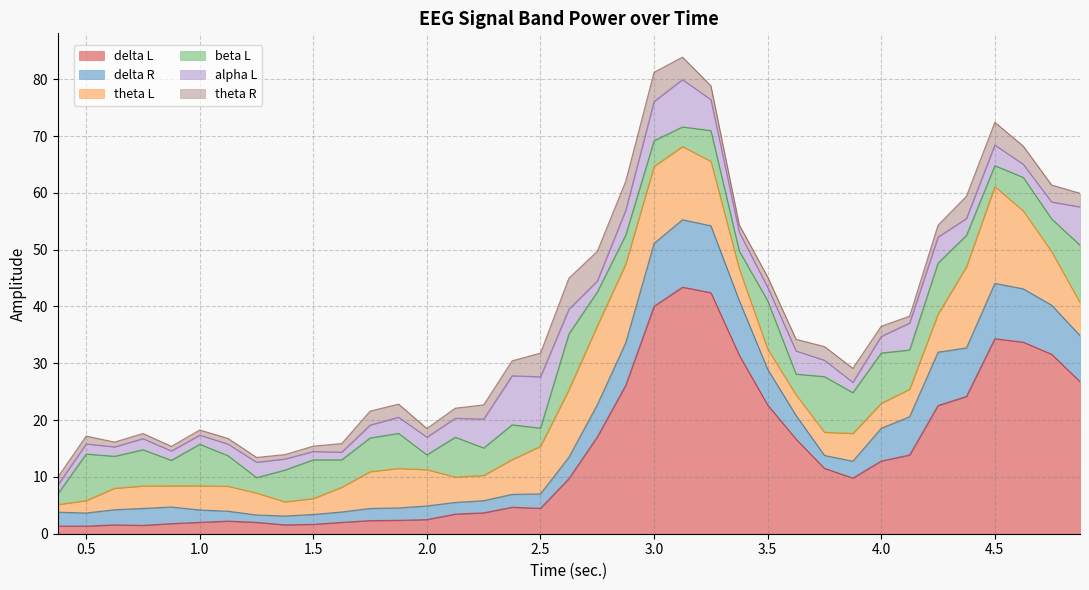

What is the sum of all beta L values?

217.4